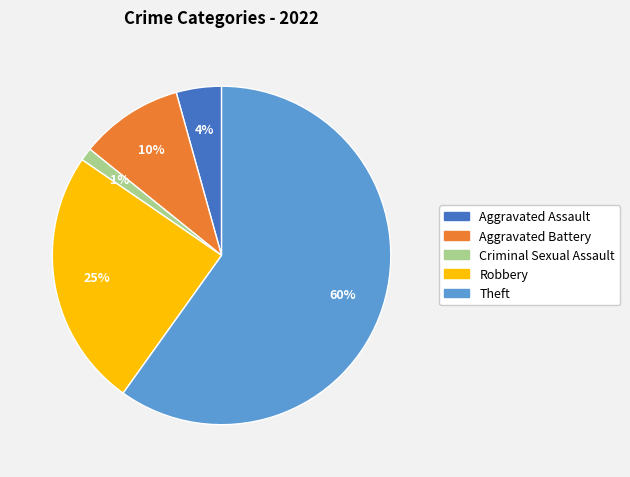

Is there any slice that represents more than half of the pie?

Yes